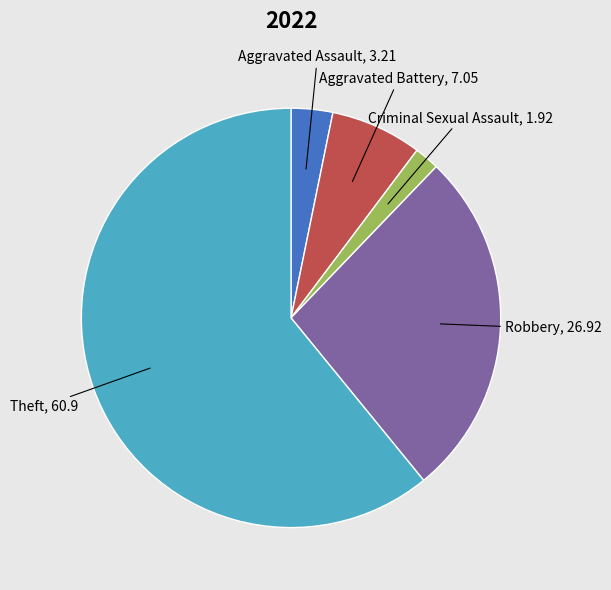

The Aggravated Assault slice represents 17% of the pie. True or false?

False